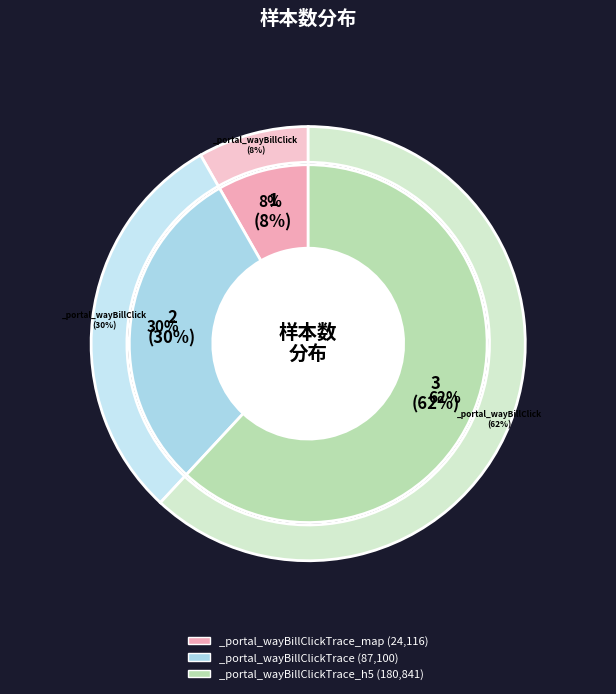

To the nearest percent, what portion does _portal_wayBillClickTrace_map represent?

8%